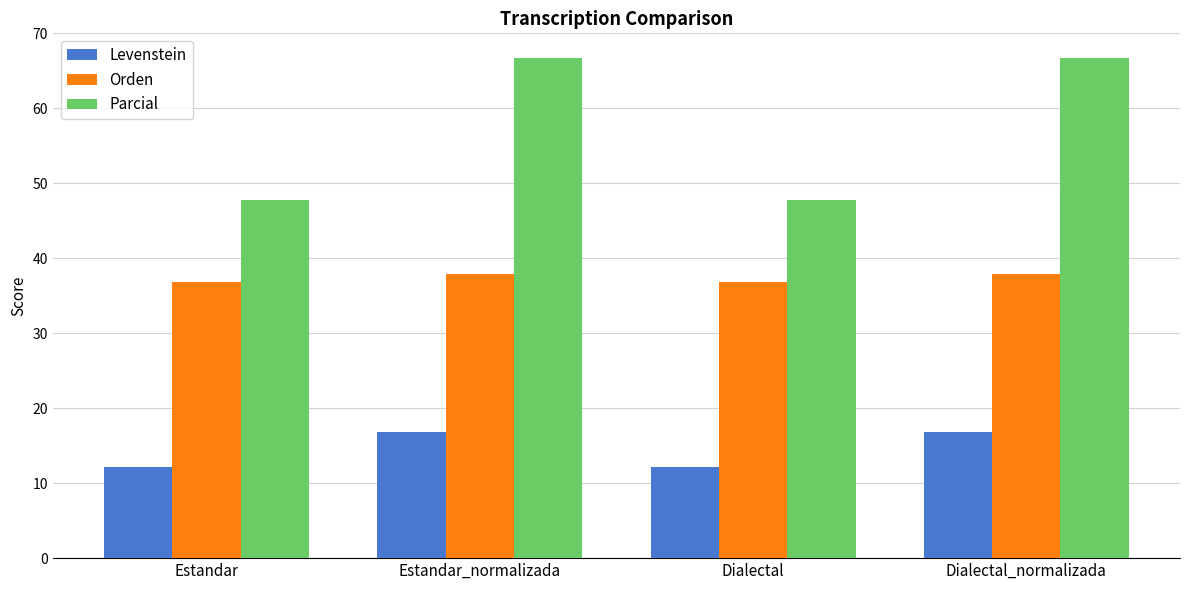

Reading left to right, transcribe all the data shown in this chart.

Levenstein: 12.1	16.9	12.1	16.9
Orden: 36.8	37.8	36.8	37.8
Parcial: 47.8	66.7	47.8	66.7